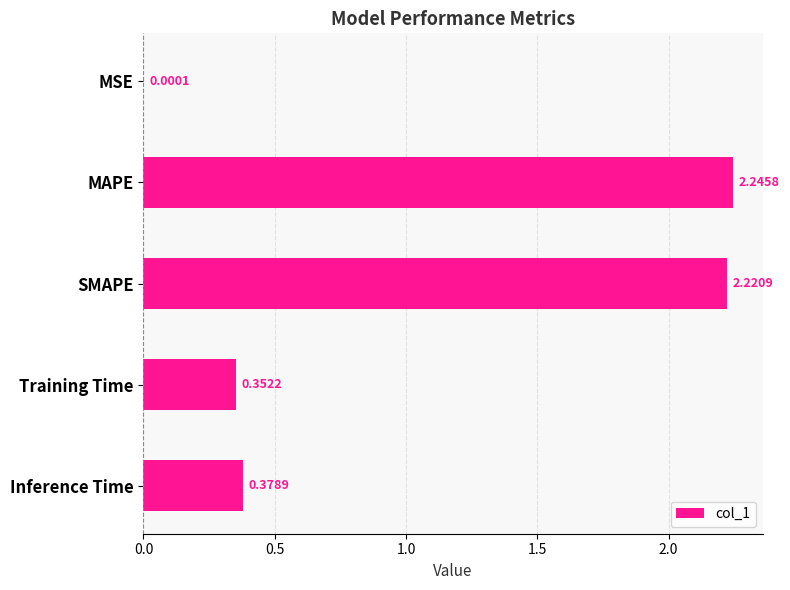

At which category does the chart reach its peak across all series?

MAPE